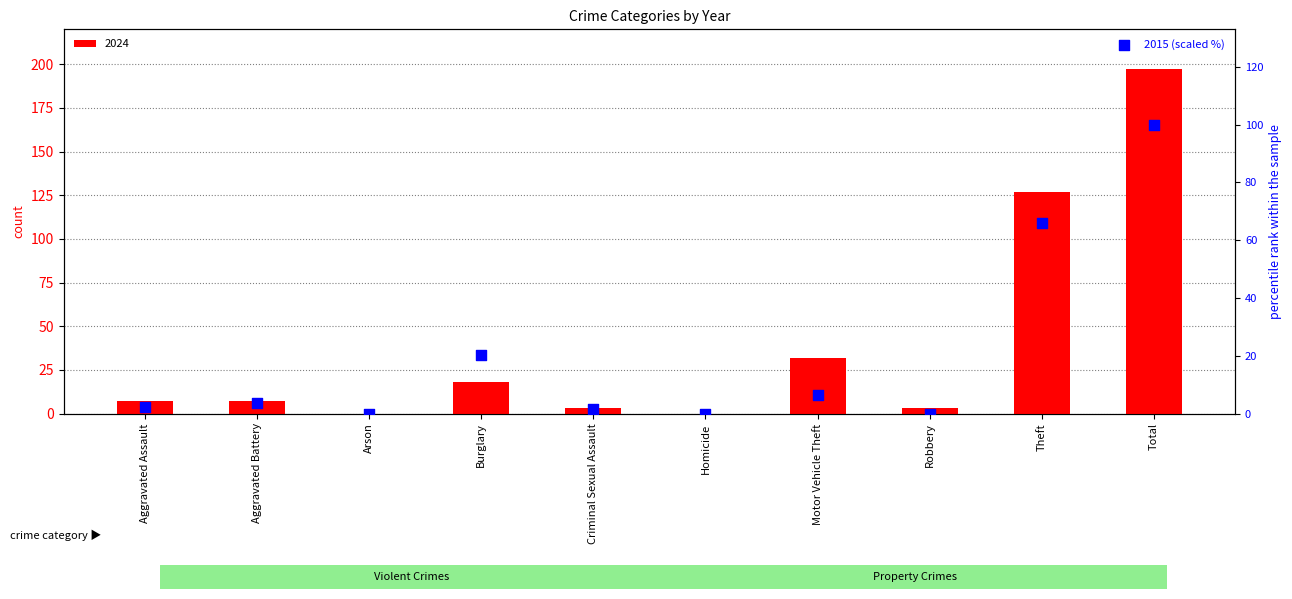

Between Aggravated Assault and Arson, which is larger?

Aggravated Assault